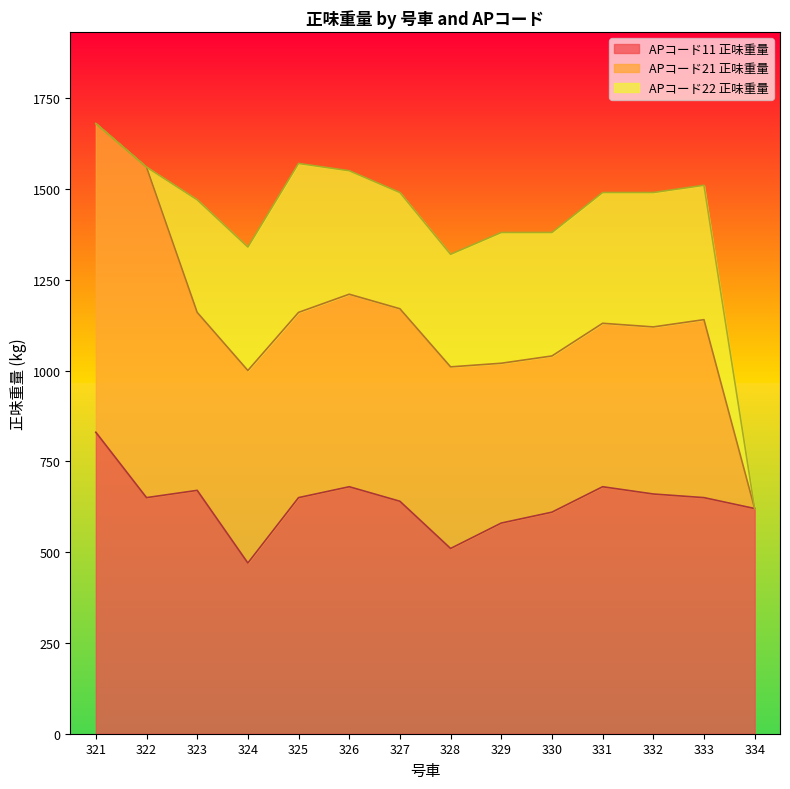

At 323, list the series in order from smallest to largest.

APコード22 正味重量, APコード21 正味重量, APコード11 正味重量